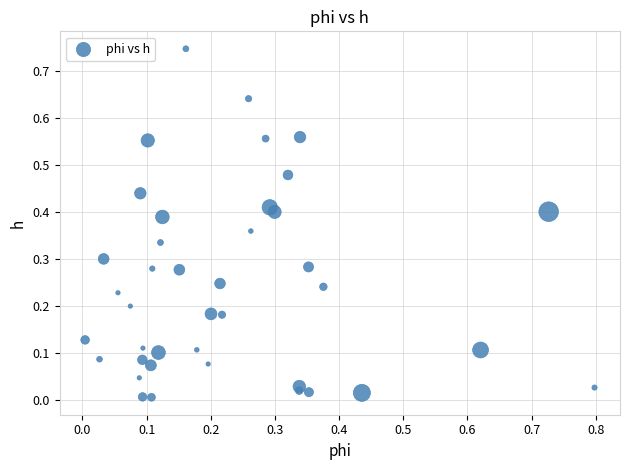

What is the range of X values (max minus min)?

0.8